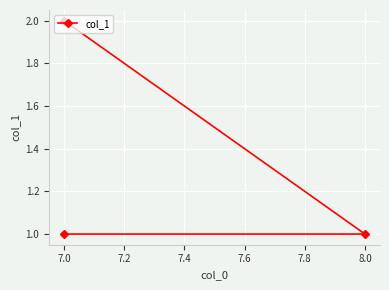

Count the values in the range 1 to 2.

3